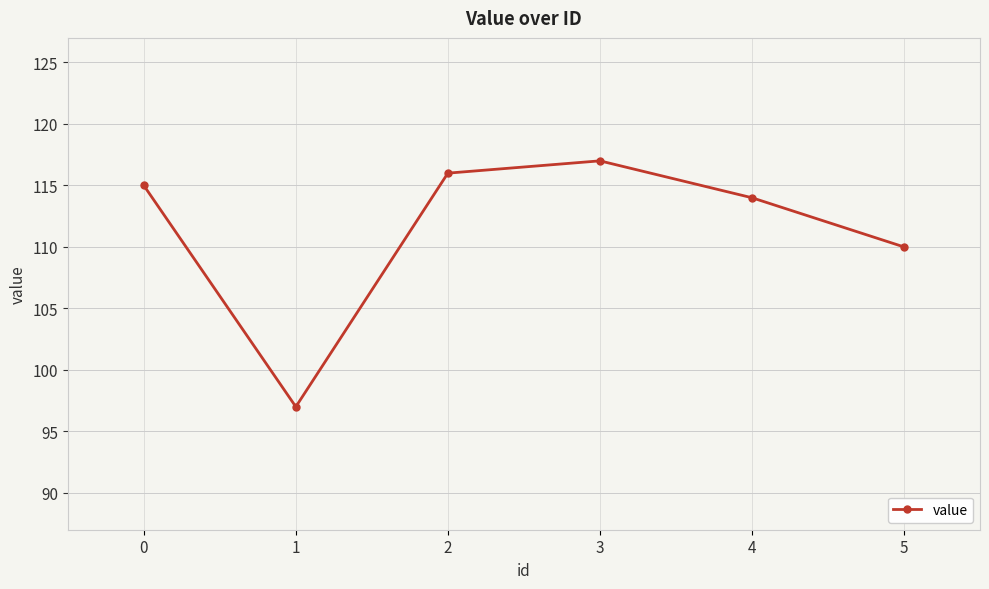

True or false: the data has more than 2 interior local peaks.

False